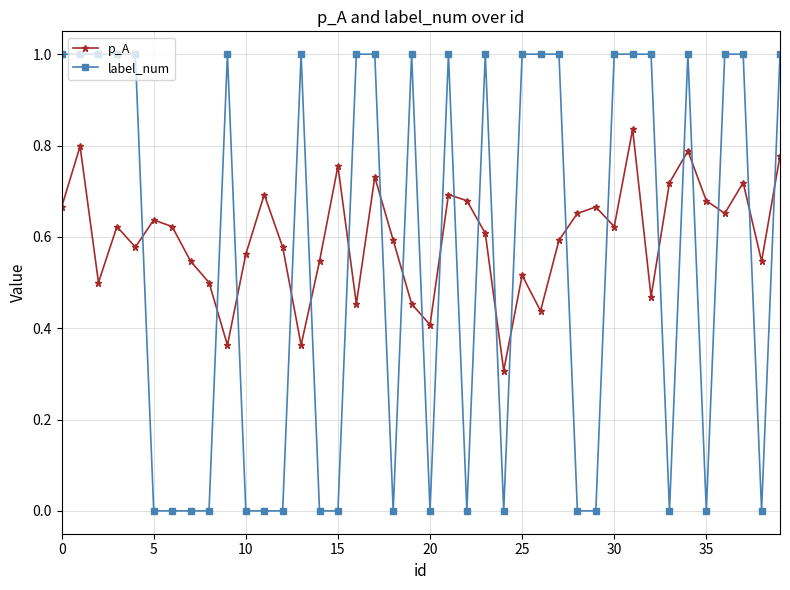

Rank the series by their average value, from highest to lowest.

p_A, label_num